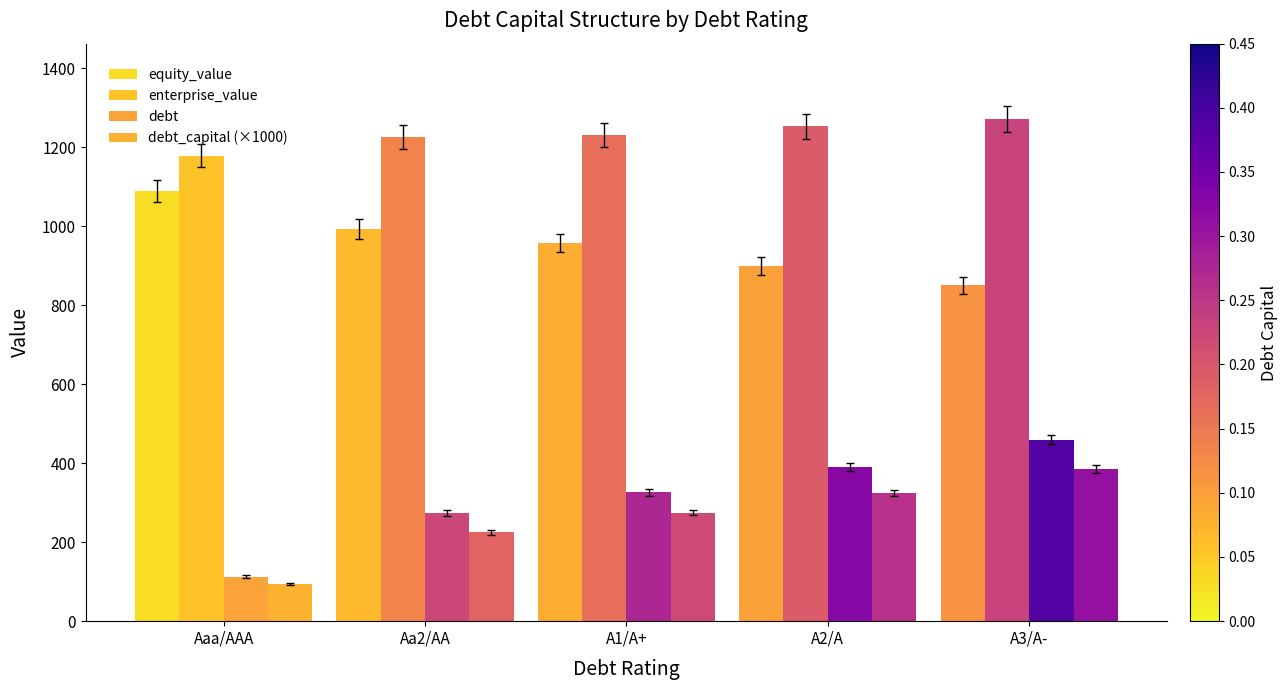

How many data points in debt_capital (×1000) are less than 275?

2